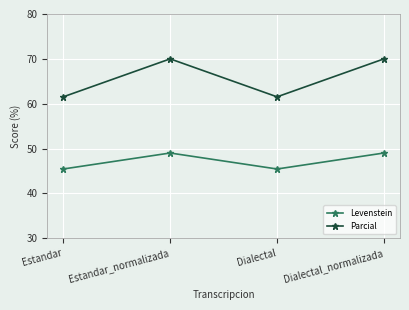

Is it true that Parcial equals 70.0 at Estandar_normalizada?

True